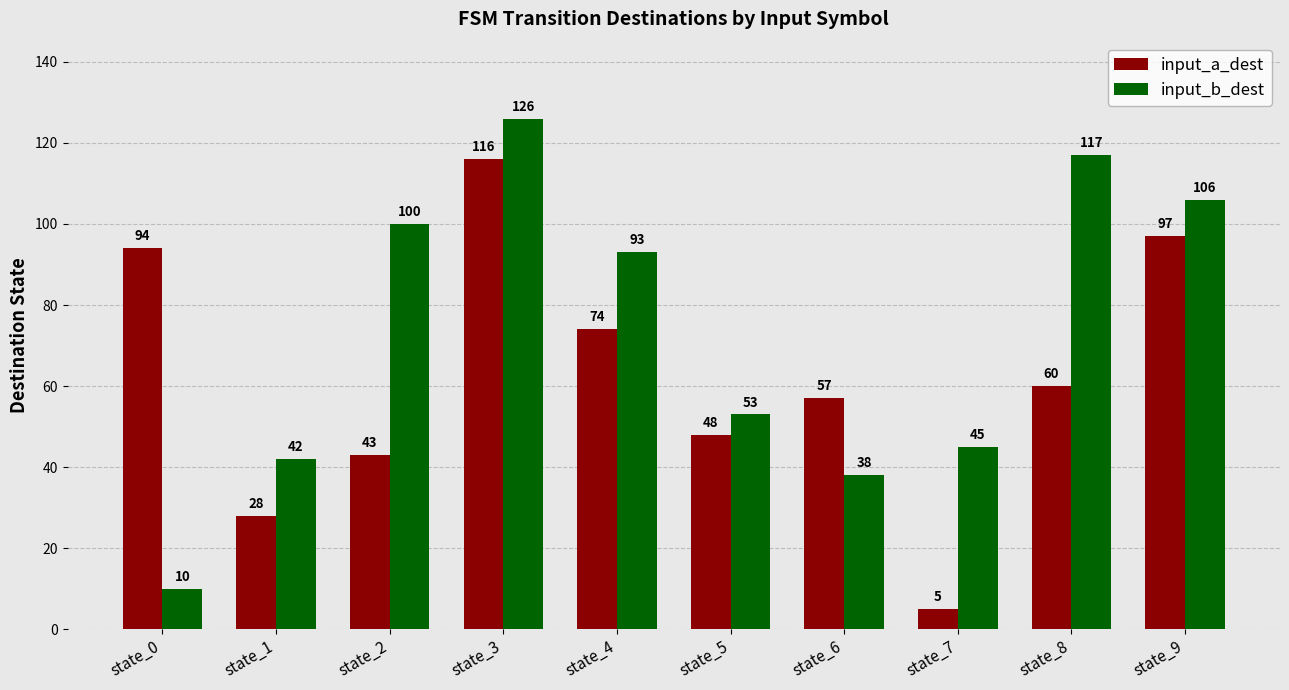

What is the difference between the second highest and minimum values in the input_a_dest series?

92